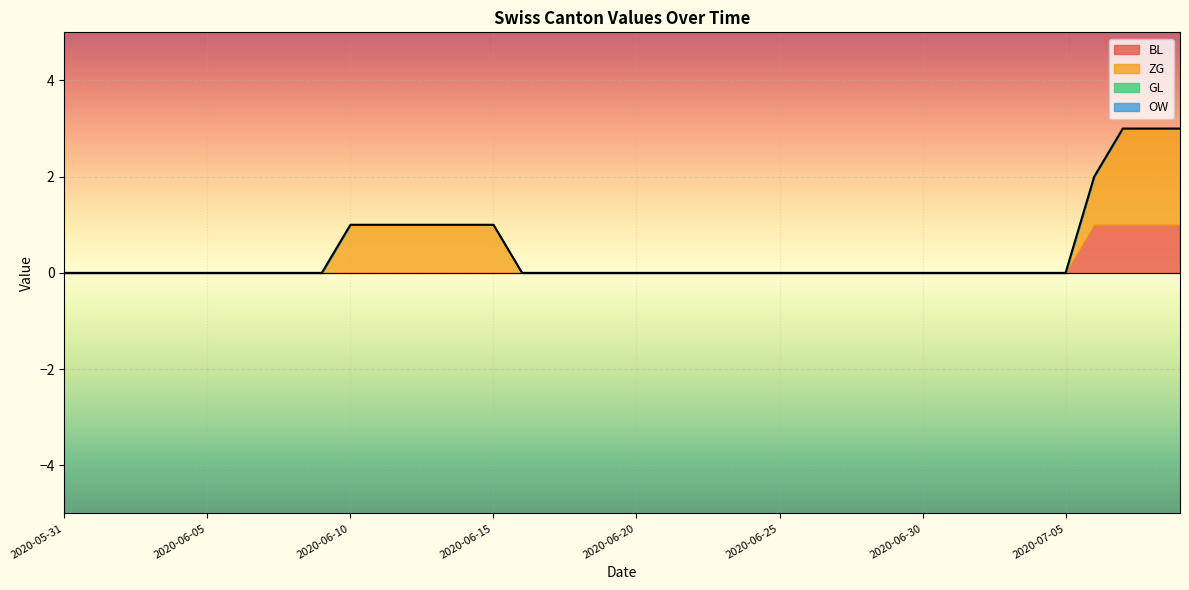

What position from the left is 2020-07-01?

32